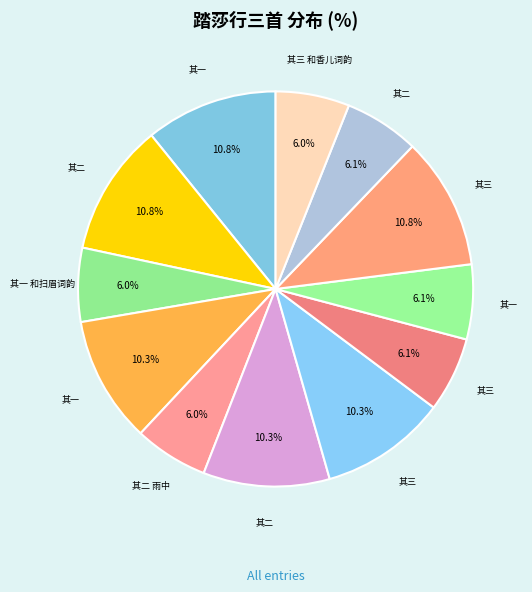

Which slice is the smallest?

踏莎行三首 其一 和扫眉词韵